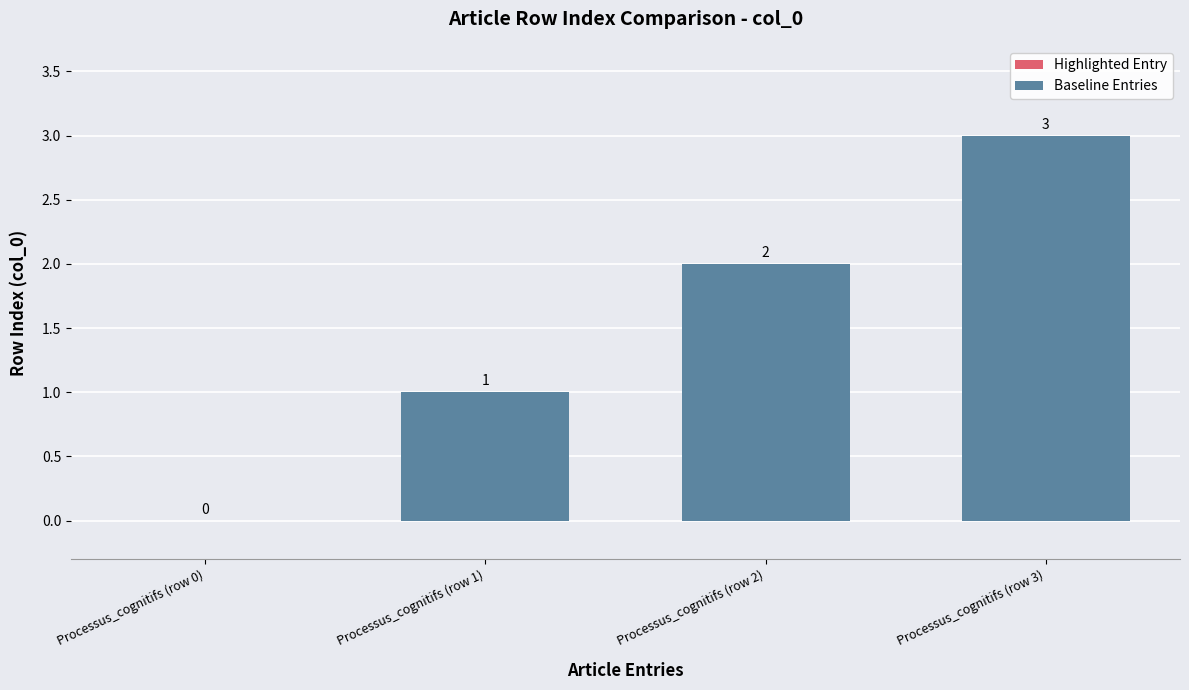

How many data points are less than 2?

1